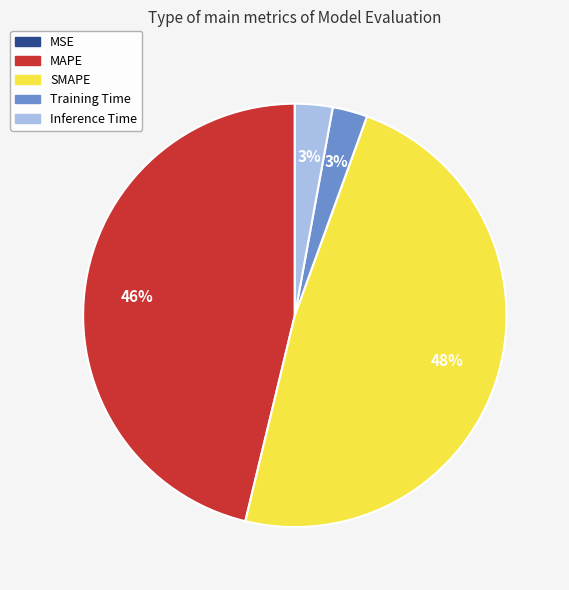

Does any single category account for the majority?

No